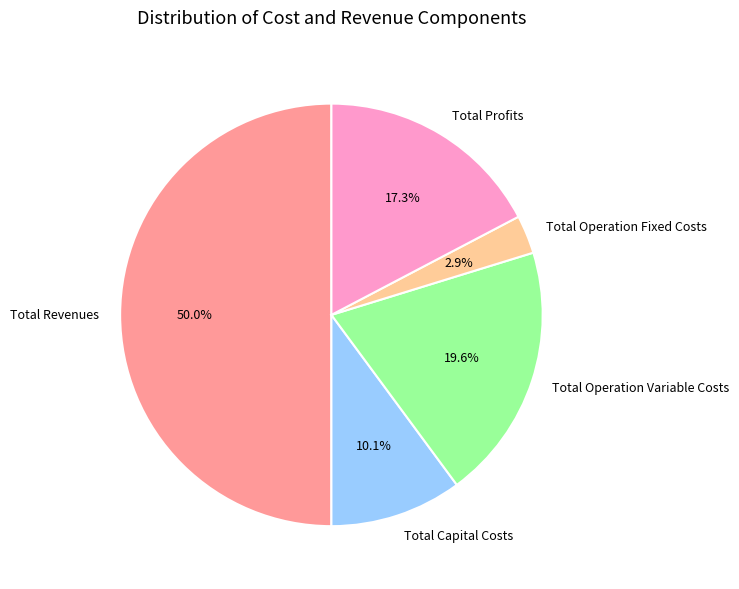

Rank the categories by value from lowest to highest.

Total Operation Fixed Costs, Total Capital Costs, Total Profits, Total Operation Variable Costs, Total Revenues